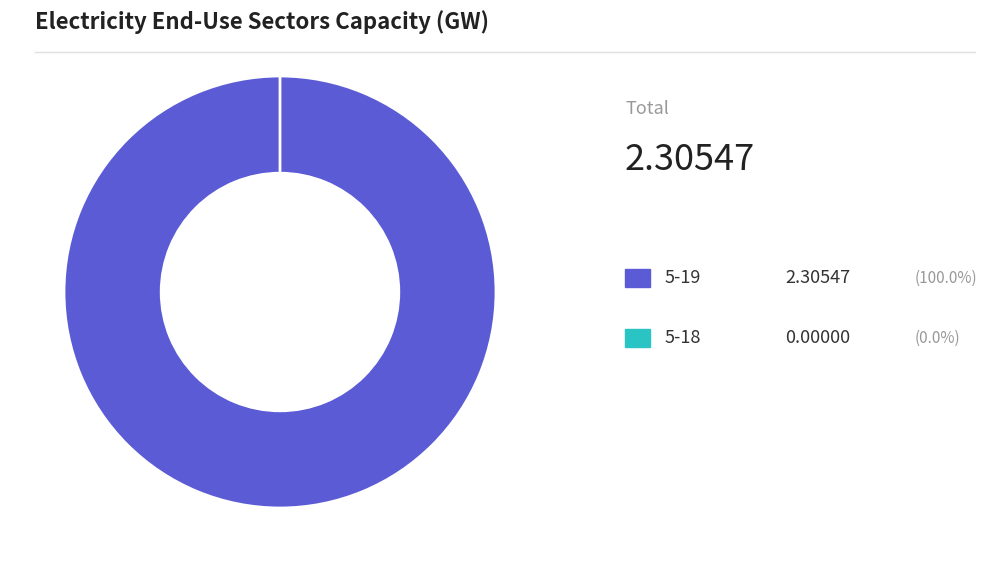

How much of the chart is everything except 5-18?

100.0%